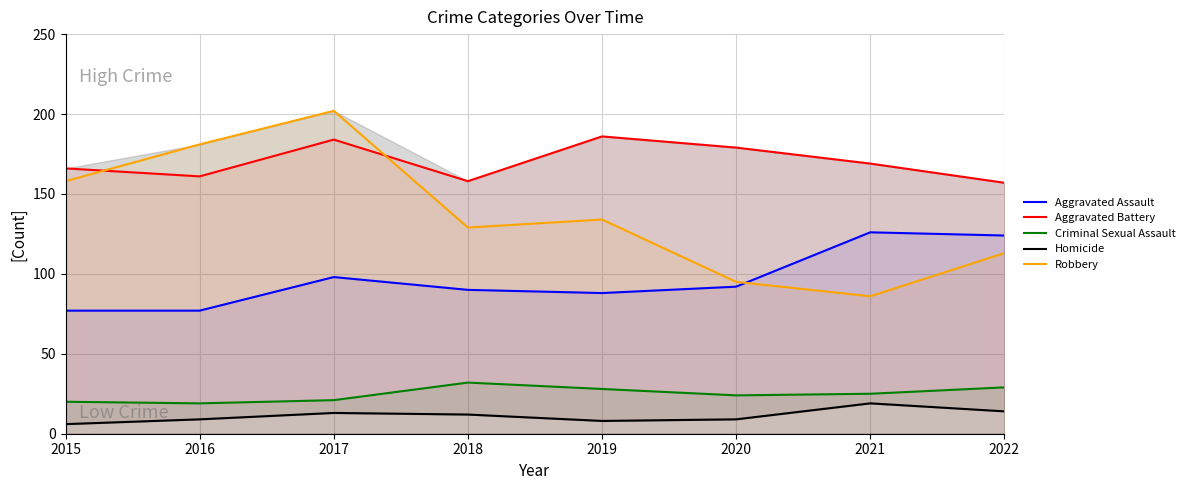

True or false: Homicide and Criminal Sexual Assault intersect in this chart.

False